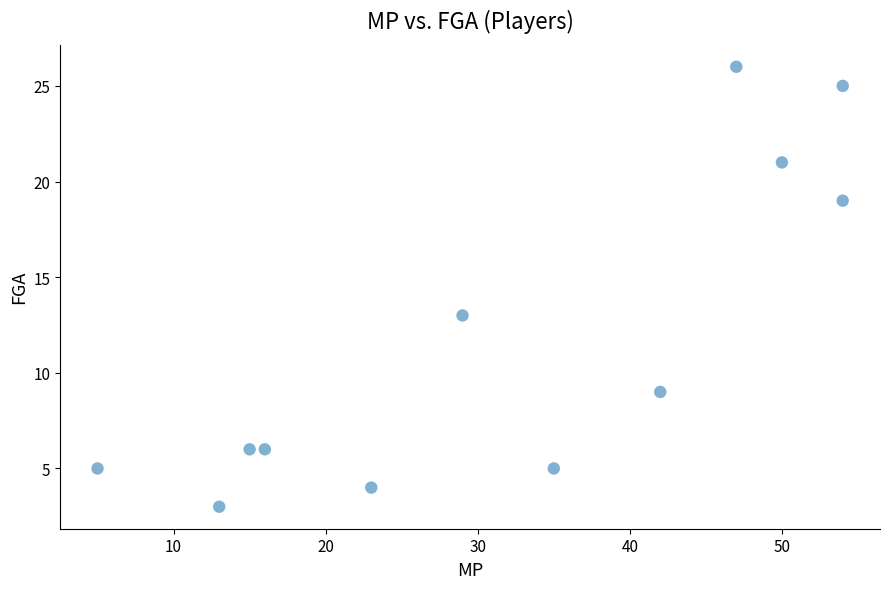

What is the range of X values (max minus min)?

49